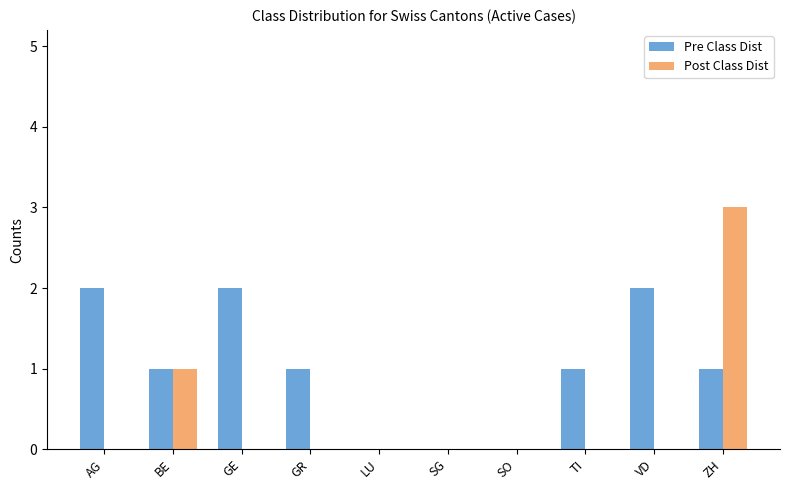

The value of Post Class Dist at SO is -1. True or false?

False